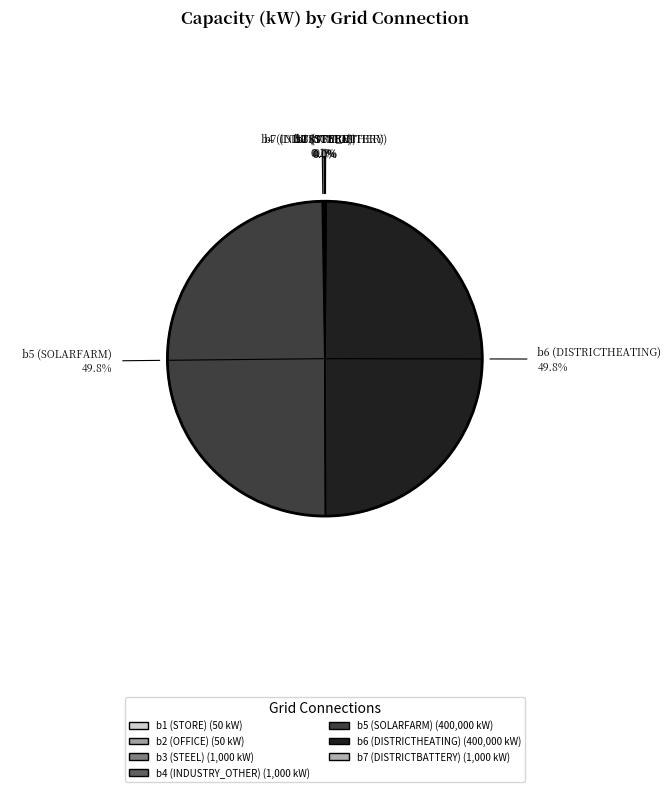

Does b5 (SOLARFARM) represent more than half of the total?

No